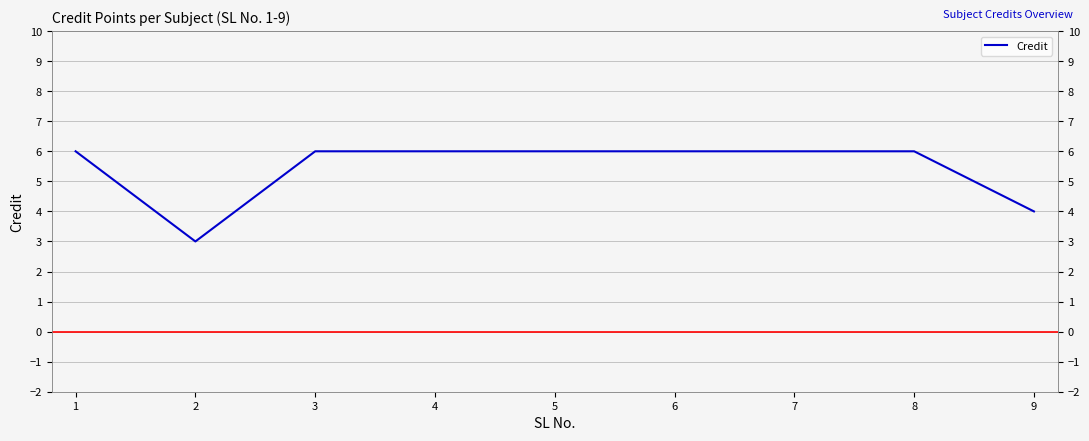

What is the minimum value shown in the chart?

3